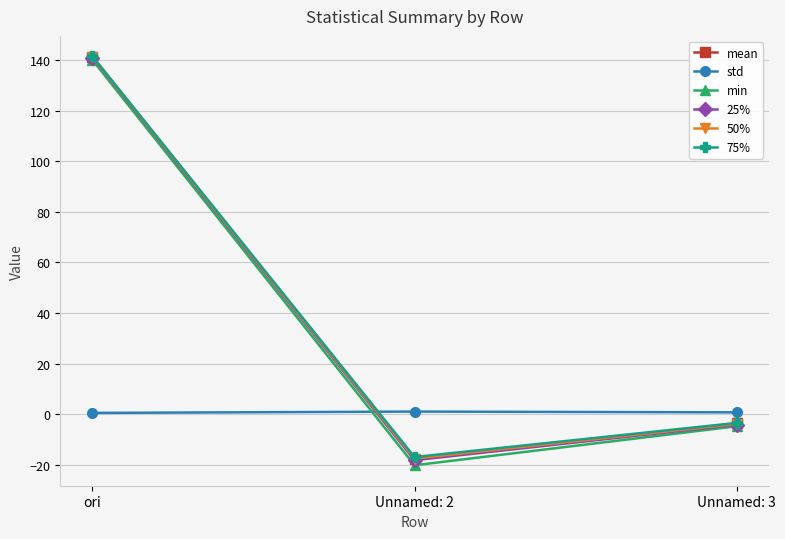

At which label is min closest to 59?

Unnamed: 3